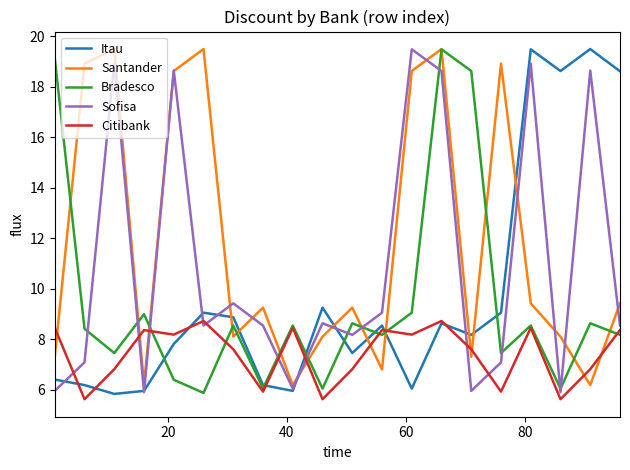

Which series has the largest total across all categories?

Santander